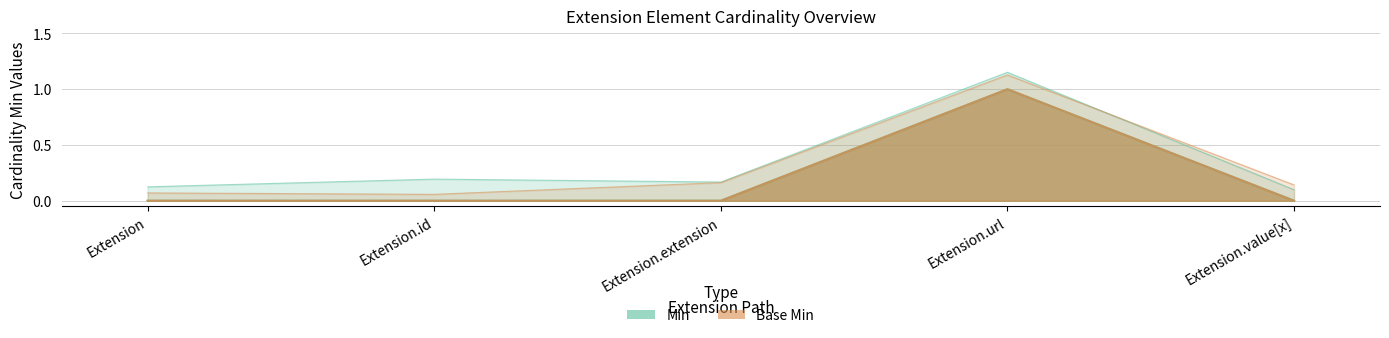

Which has a higher value, Extension.value[x] or Extension.url?

Extension.url